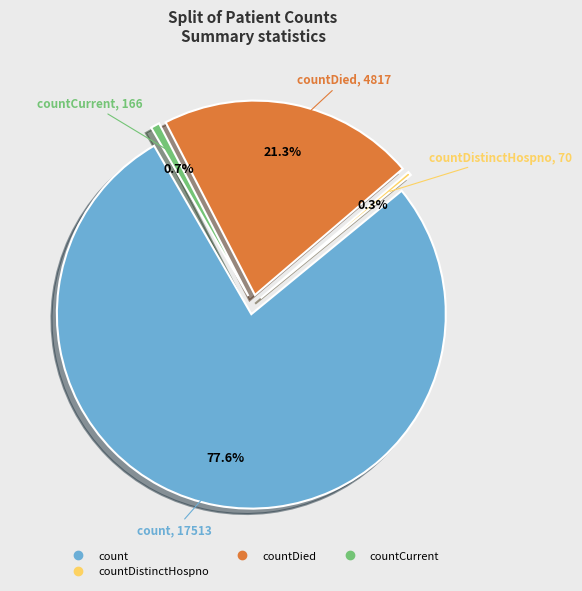

How much of the chart is everything except countCurrent?

99.3%